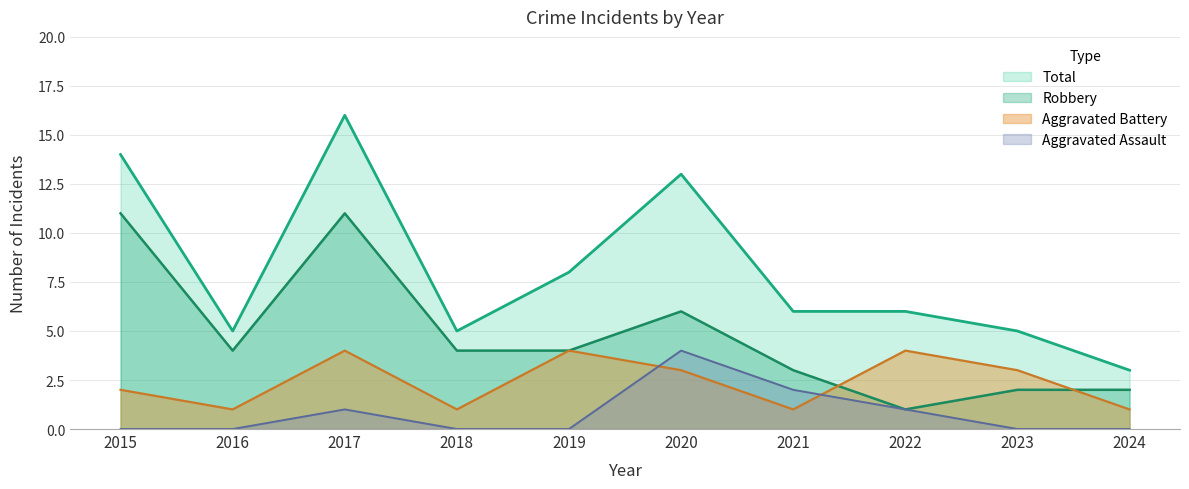

What are all the series names shown in the legend?

Total, Robbery, Aggravated Battery, Aggravated Assault